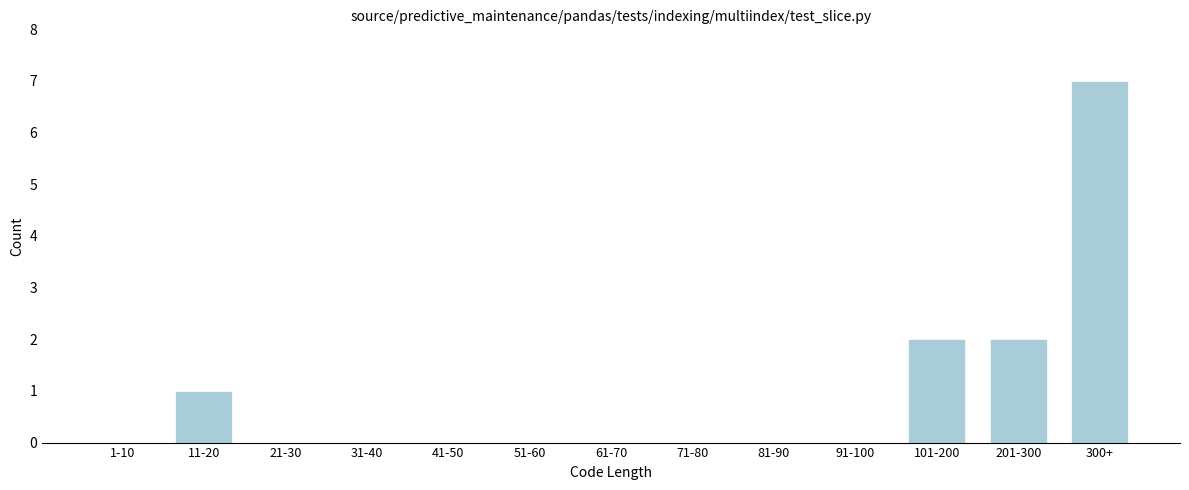

Reading right to left, extract all data points from this chart.

300+=7	201-300=2	101-200=2	91-100=0	81-90=0	71-80=0	61-70=0	51-60=0	41-50=0	31-40=0	21-30=0	11-20=1	1-10=0